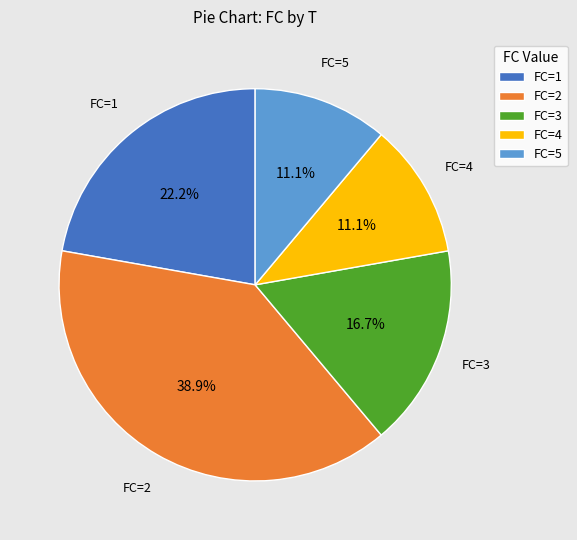

What is the largest slice in the pie chart?

FC=2